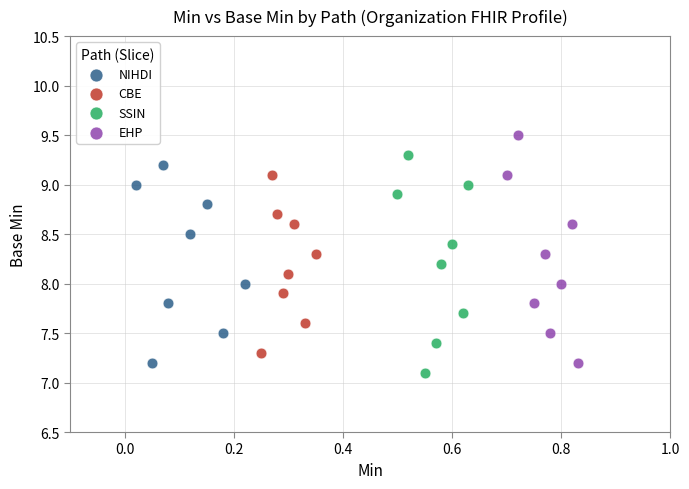

Which series reaches the maximum Y coordinate?

EHP